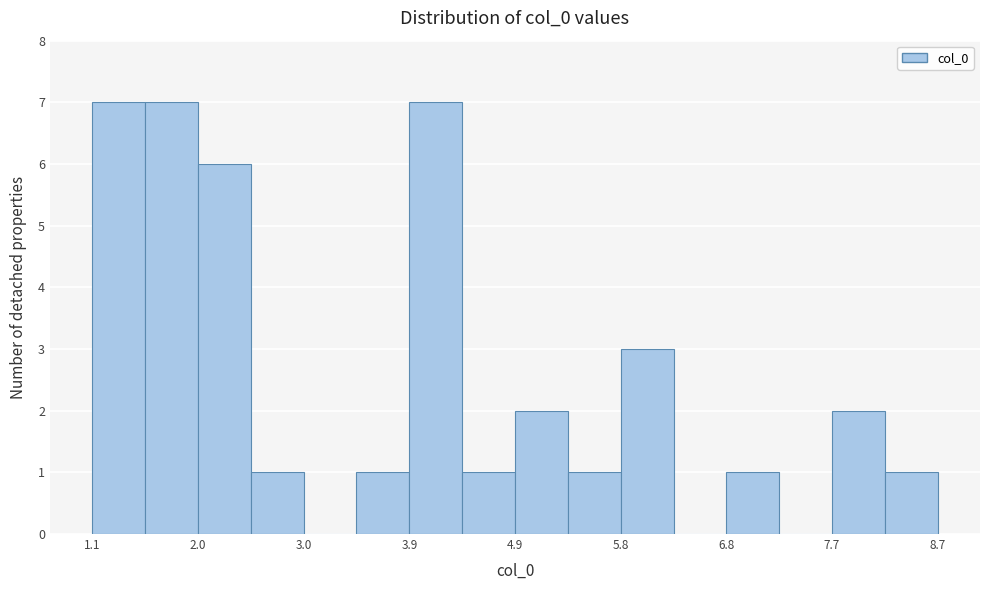

Reading left to right, transcribe this chart: for each bar, give the range it covers on the x-axis and its height. Neither the bar edges nor the heights are printed on the chart, so give them approximately, as read against the axes.

1.1 to 1.6: 7
1.6 to 2.0: 7
2.0 to 2.5: 6
2.5 to 3.0: 1
3.0 to 3.5: 0
3.5 to 3.9: 1
3.9 to 4.4: 7
4.4 to 4.9: 1
4.9 to 5.4: 2
5.4 to 5.8: 1
5.8 to 6.3: 3
6.3 to 6.8: 0
6.8 to 7.3: 1
7.3 to 7.7: 0
7.7 to 8.2: 2
8.2 to 8.7: 1